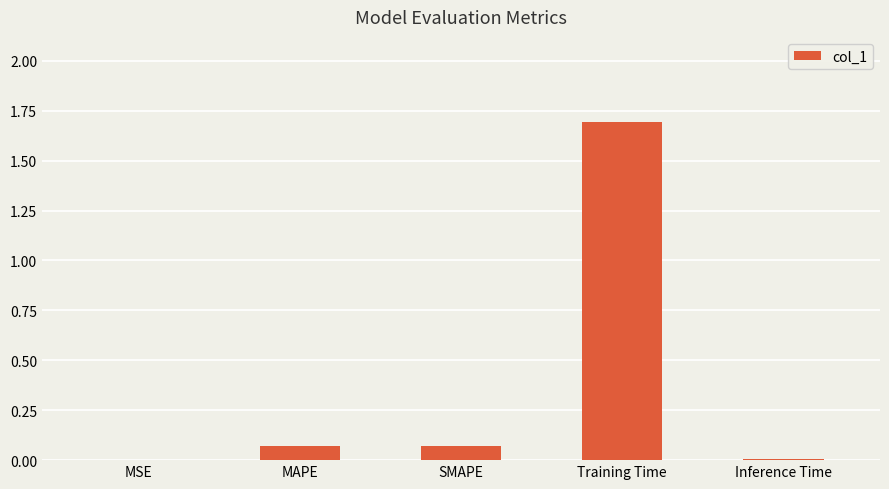

What is the maximum value shown in the chart?

1.7